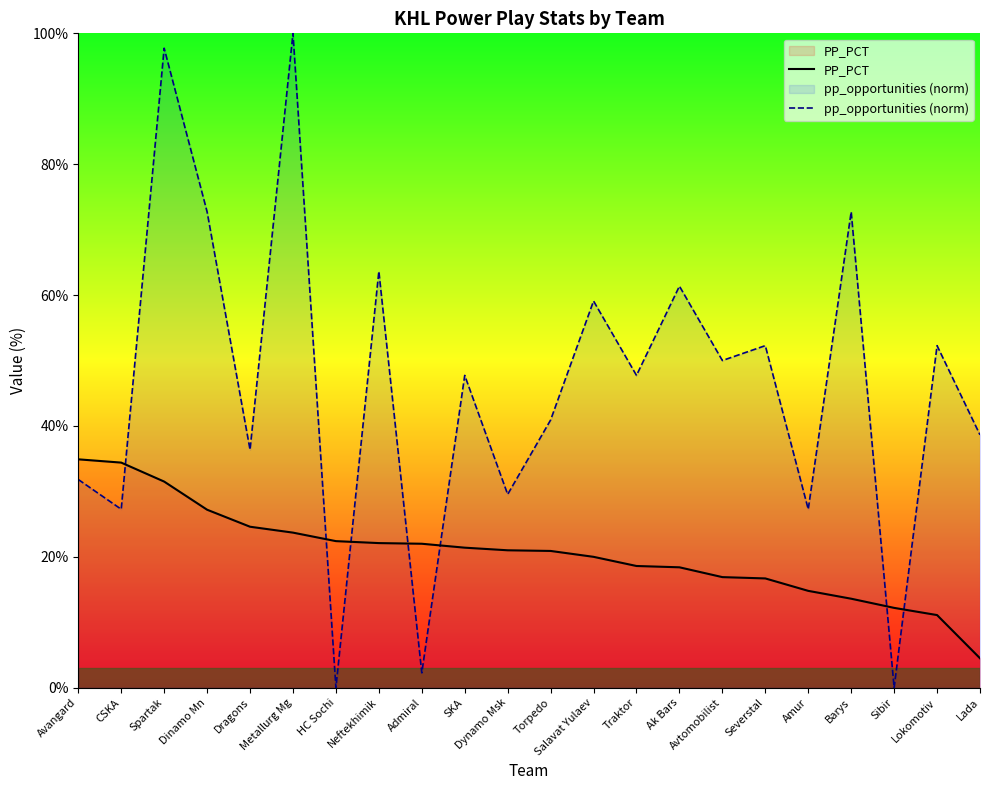

Is it true that pp_opportunities (norm) equals 39.7 at Amur?

False